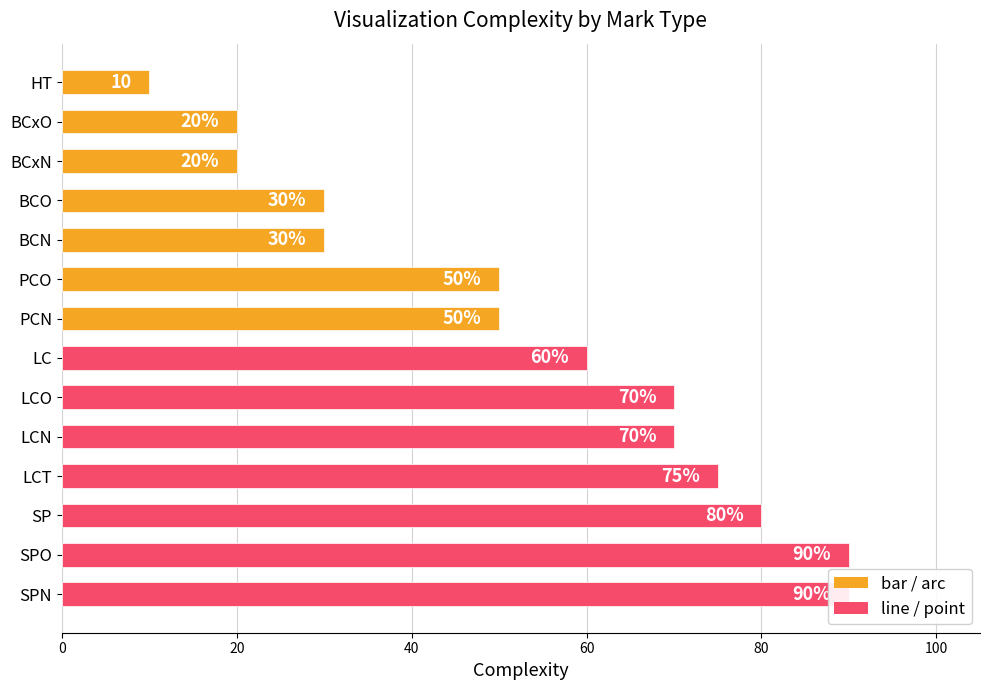

What is the smallest value displayed?

10